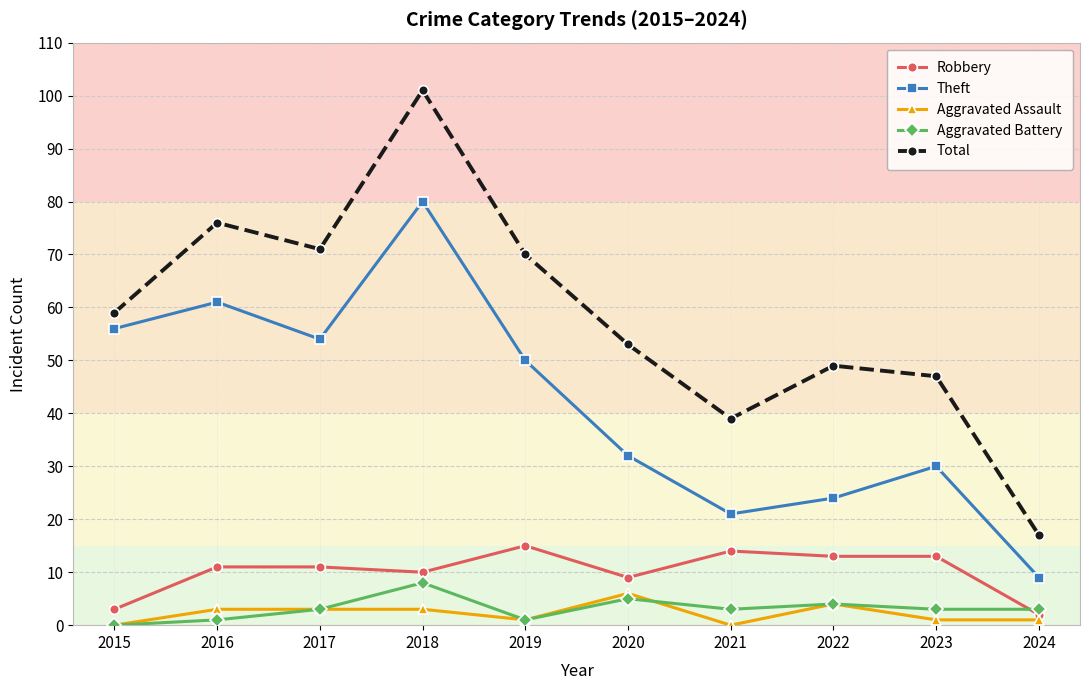

How many series are shown in this chart?

5